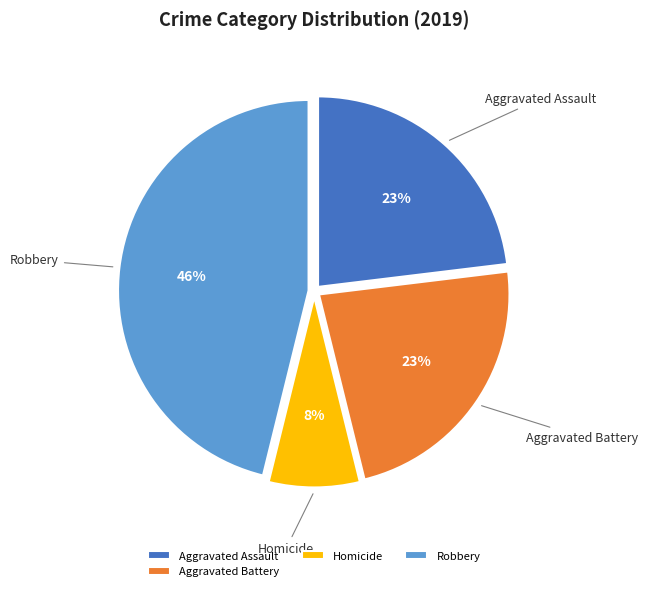

To the nearest percent, what is the average slice percentage?

25%